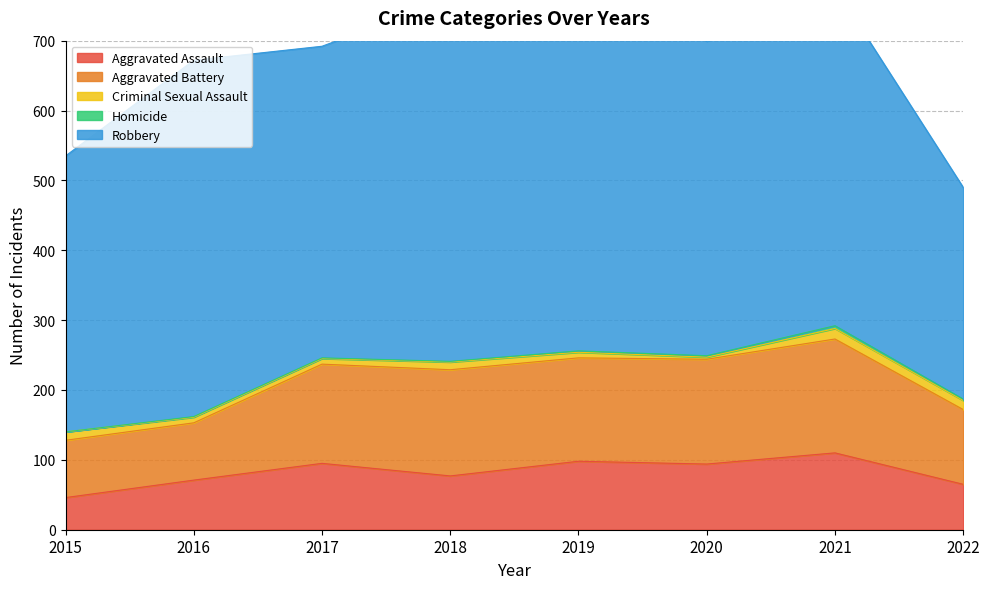

Where is Aggravated Battery nearest to the value 122?

2022